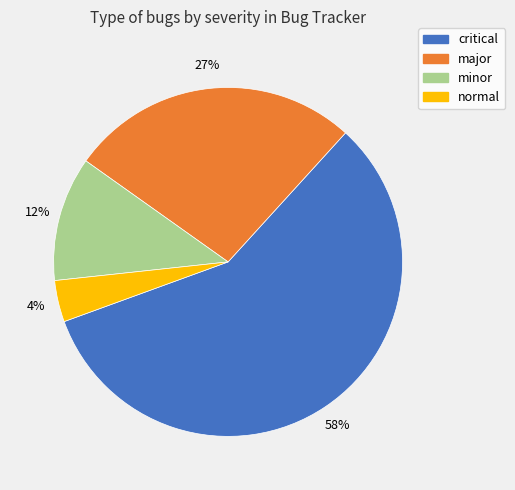

Is the sum of critical and normal greater than half?

Yes